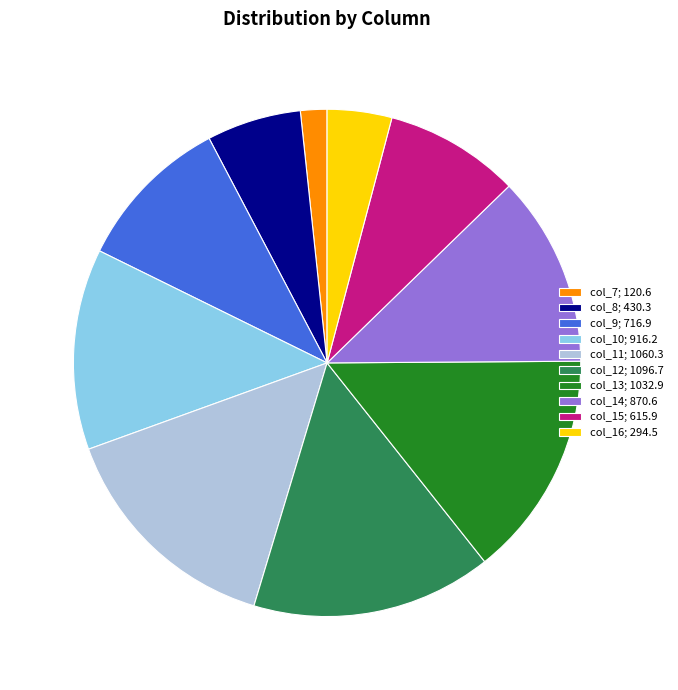

How many slices are in this pie chart?

10